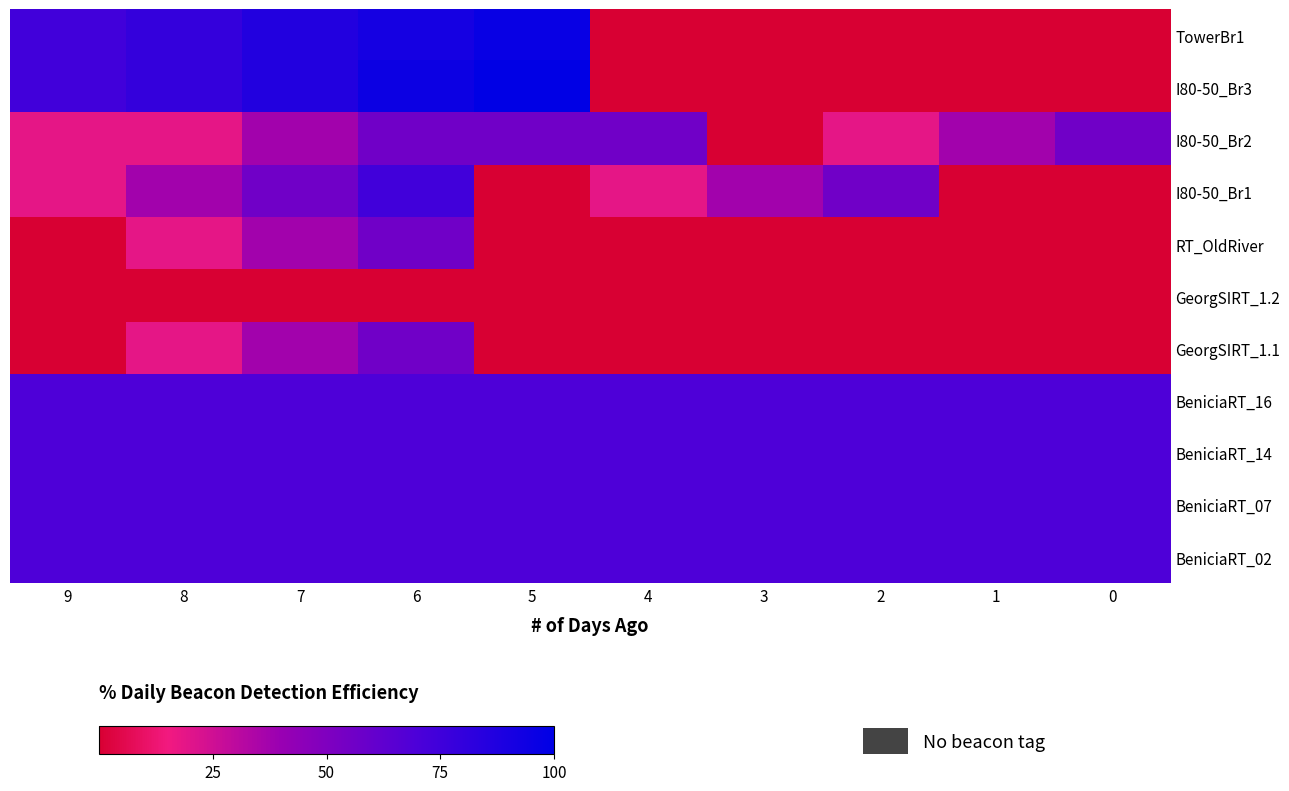

List the series in order of their peak value, lowest first.

GeorgSIRT_1.2, I80-50_Br2, RT_OldRiver, GeorgSIRT_1.1, BeniciaRT_16, BeniciaRT_14, BeniciaRT_07, BeniciaRT_02, I80-50_Br1, TowerBr1, I80-50_Br3